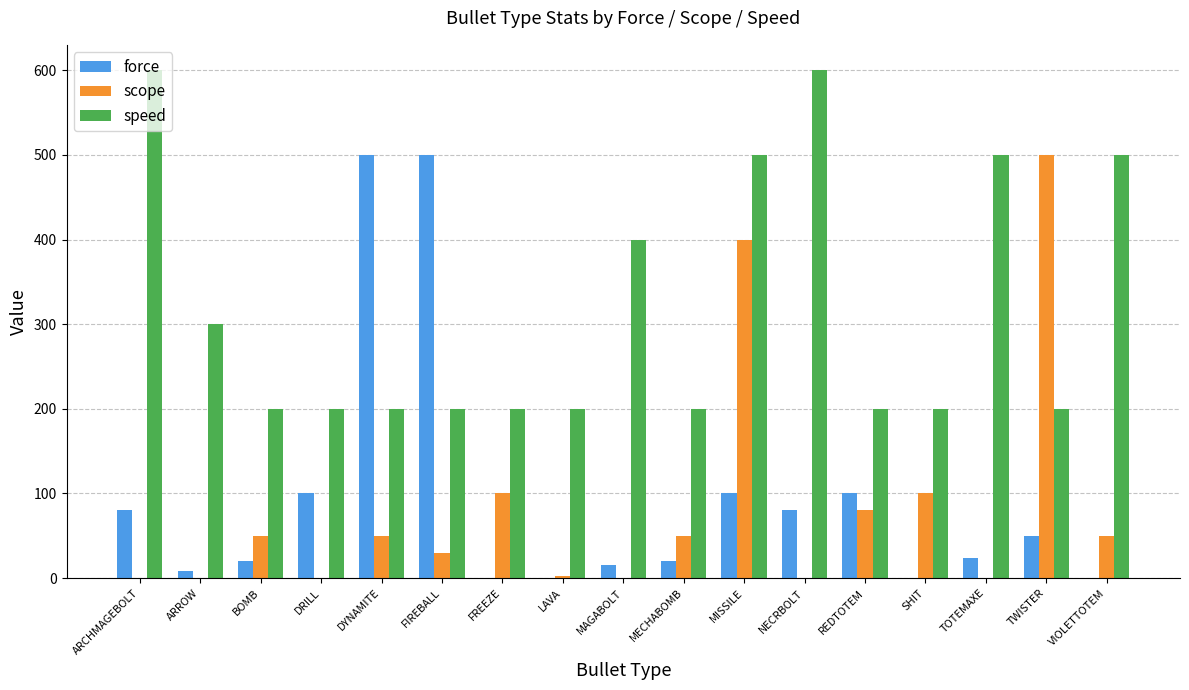

Does the chart contain stacked bars?

No